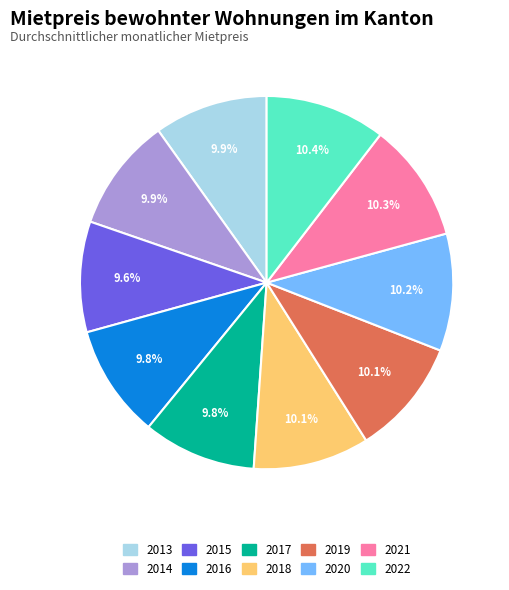

To the nearest percent, what percentage of the pie is 2013?

10%